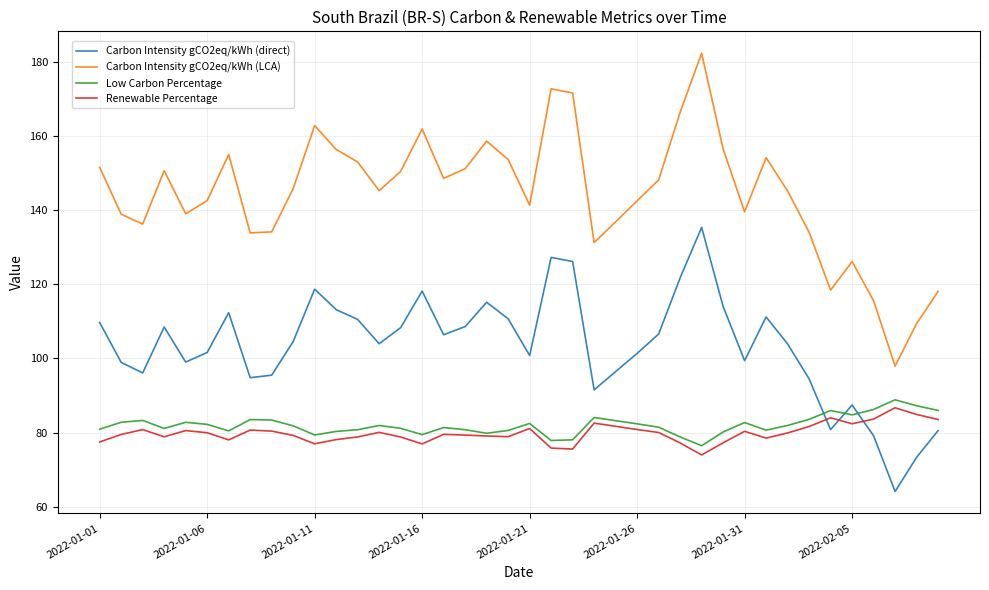

How many intersections are there between Low Carbon Percentage and Carbon Intensity gCO2eq/kWh (direct)?

3